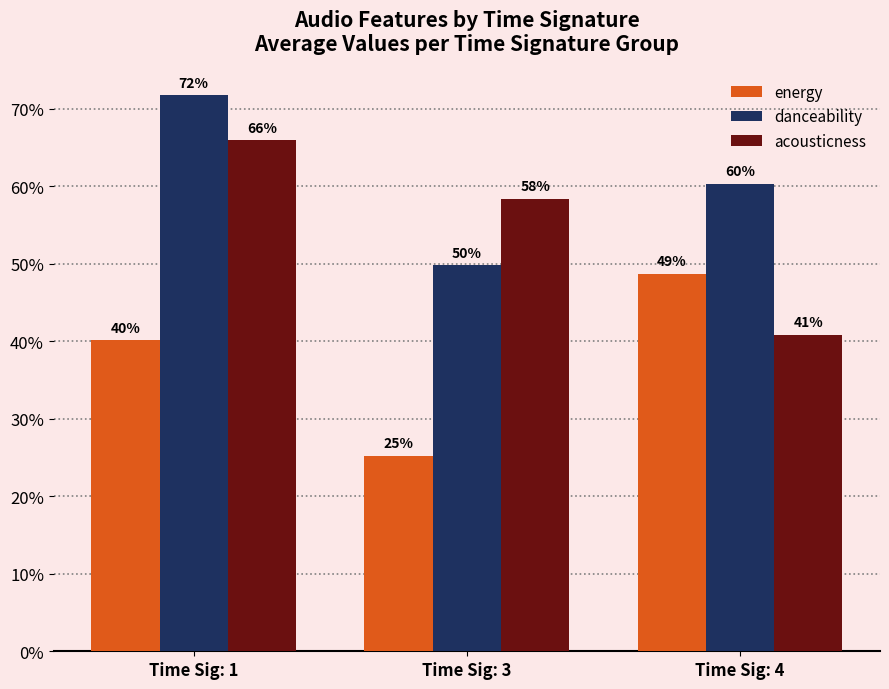

List the series in order of their peak value, lowest first.

energy, acousticness, danceability